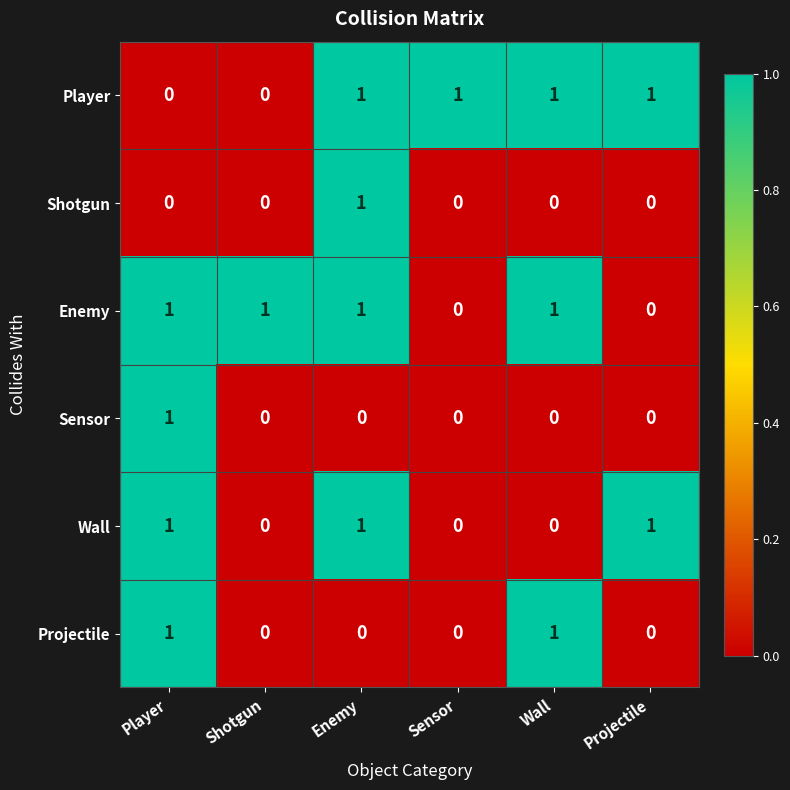

How many Sensor values are between 0 and 1?

6